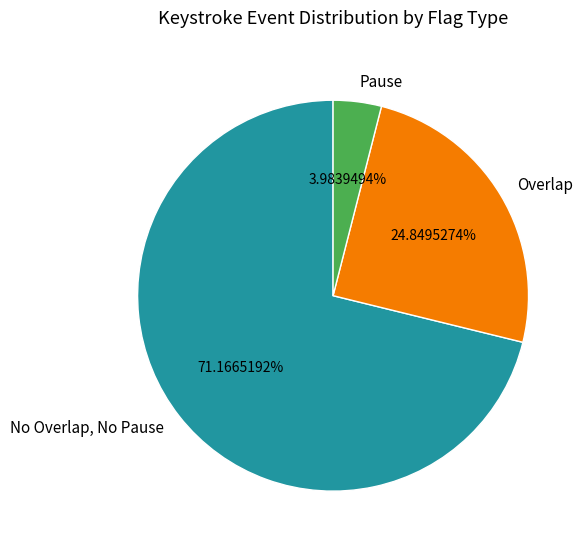

How many segments does this pie chart have?

3